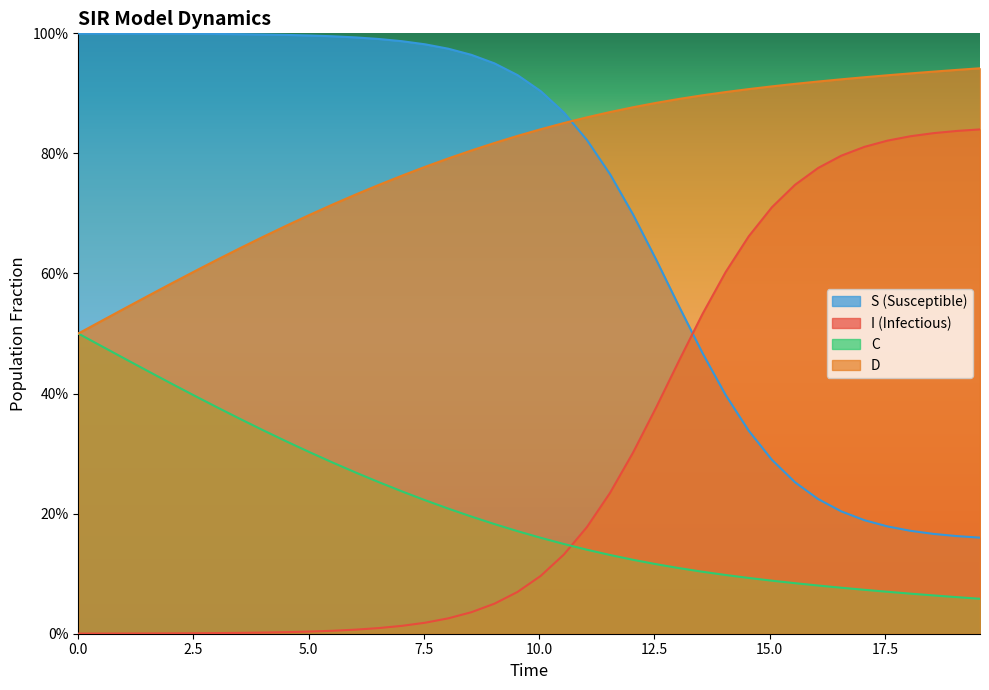

Count the C values in the range 0 to 1.

40